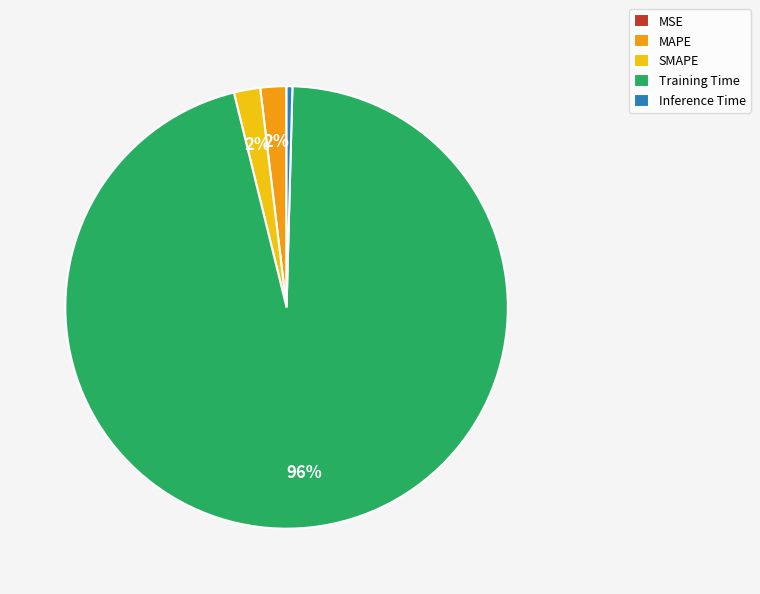

Is it true that MAPE is 2% of the pie?

True